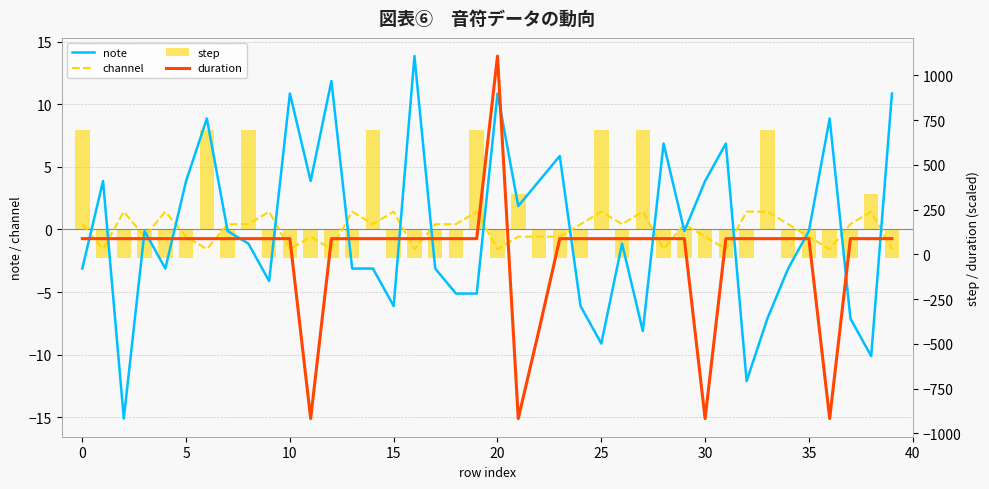

What are all the series names shown in the legend?

note, channel, step, duration